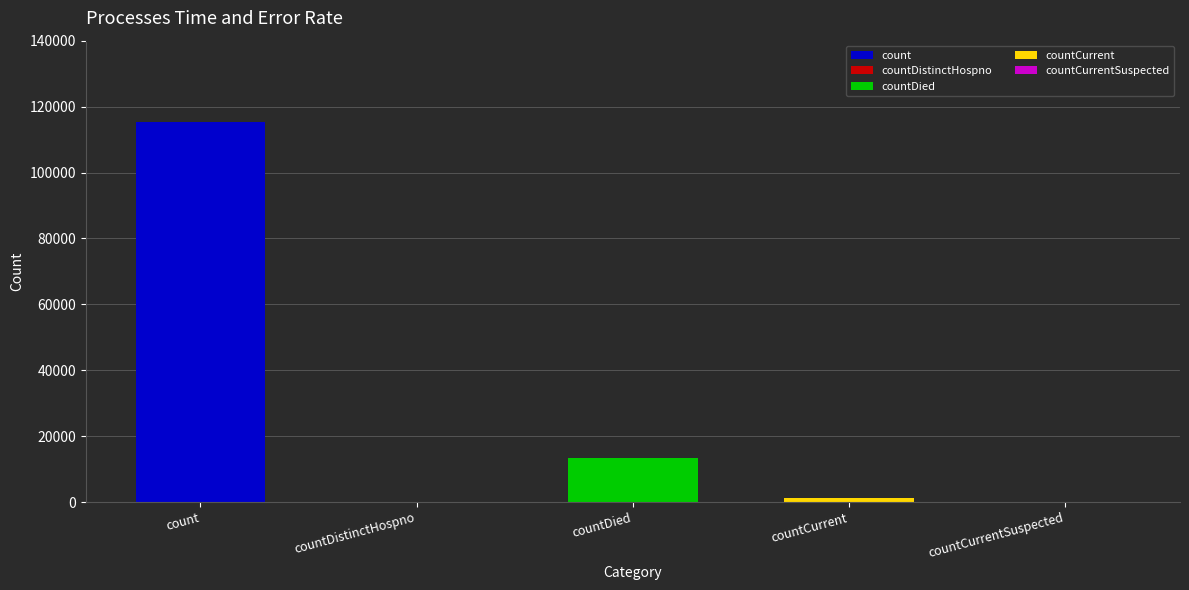

What position from the right is countCurrent?

2